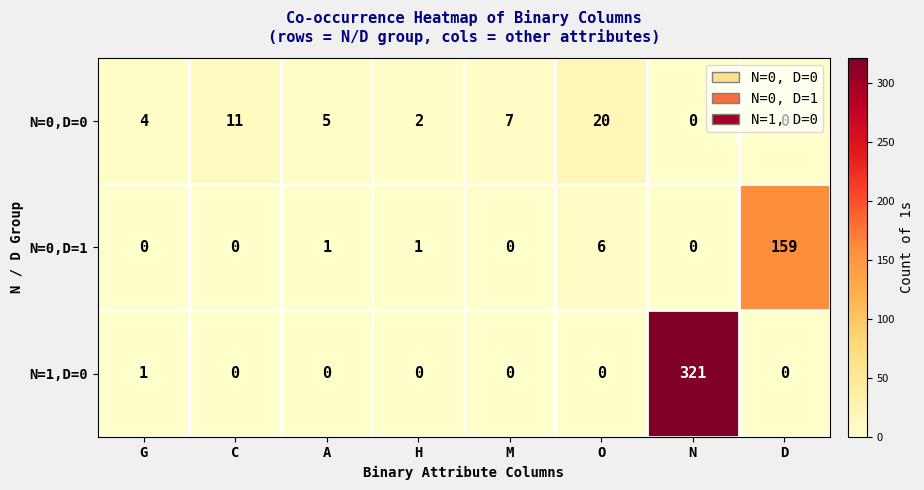

True or false: N=0,D=0 has a value of 4 at G.

True